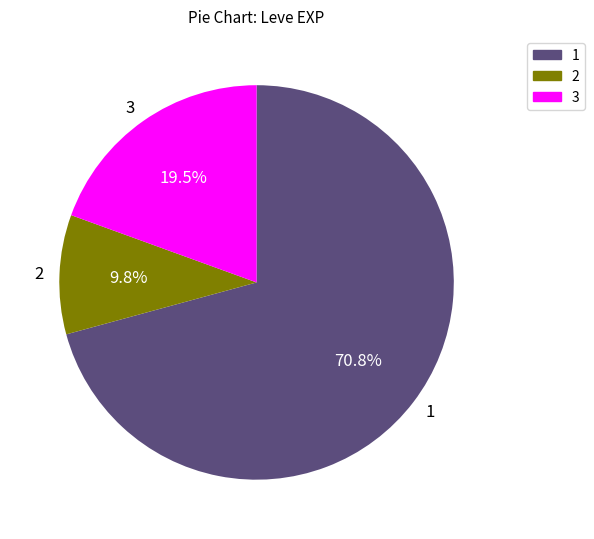

Which has a higher value, 2 or 3?

3